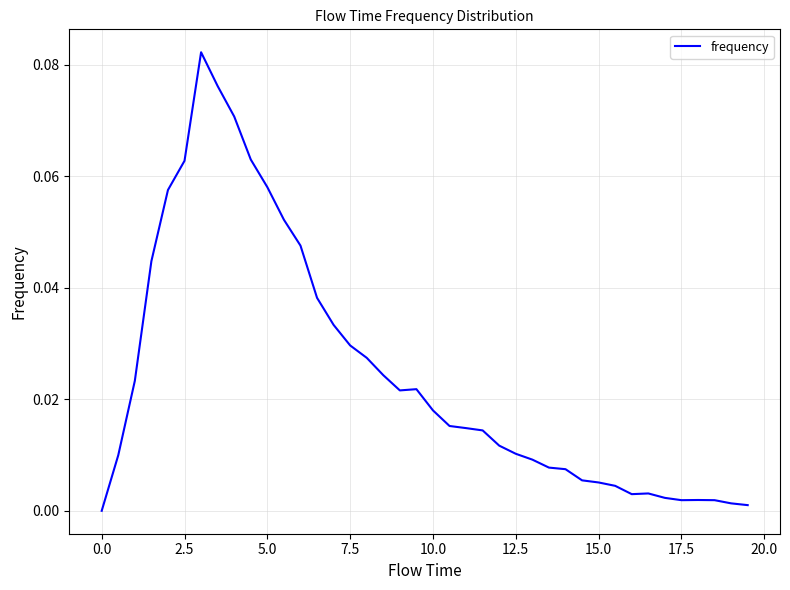

Does the chart have visible grid lines?

Yes